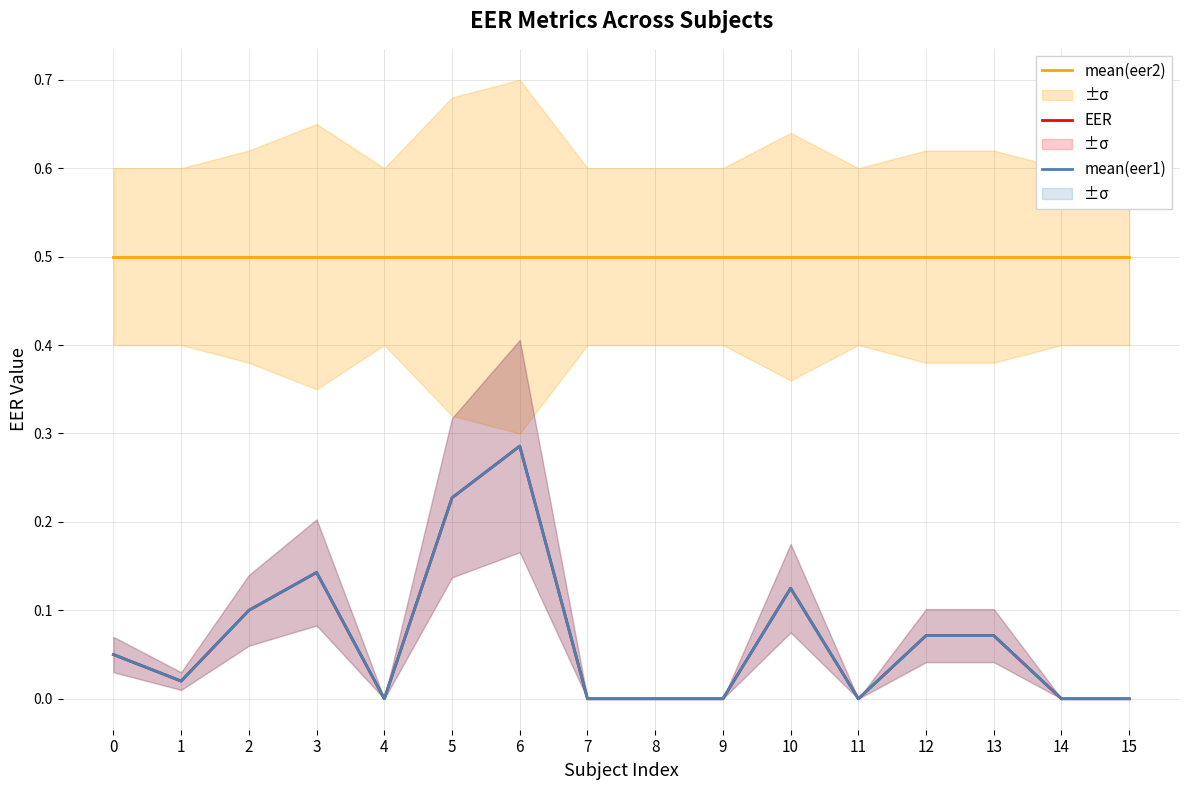

True or false: mean(eer2) and mean(eer1) intersect in this chart.

False